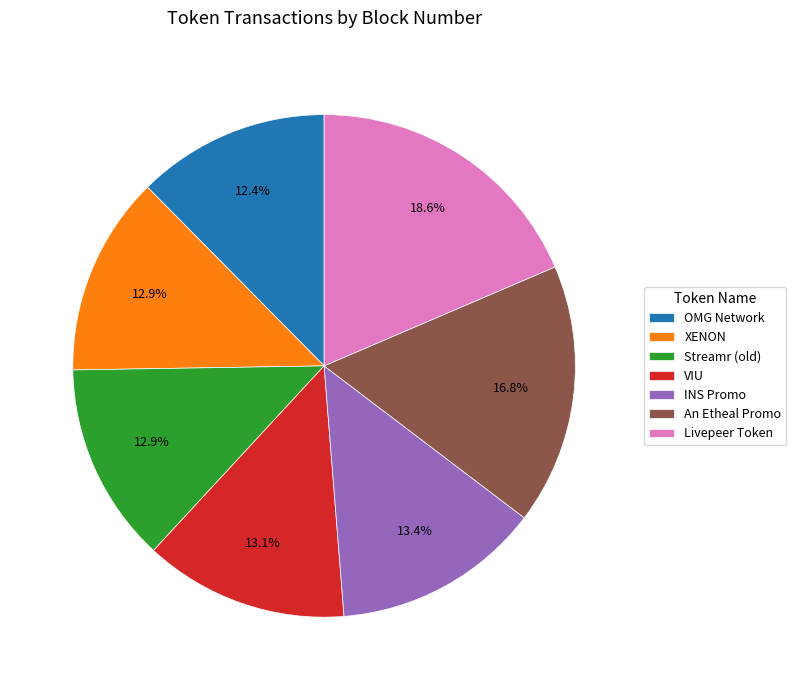

Is it true that Livepeer Token is 31% of the pie?

False